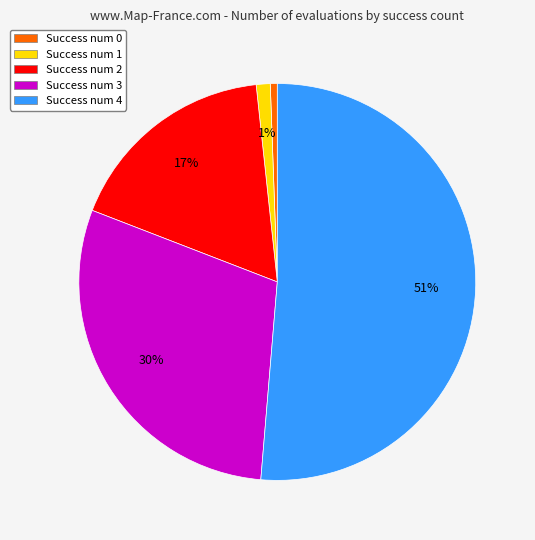

How many slices are in this pie chart?

5